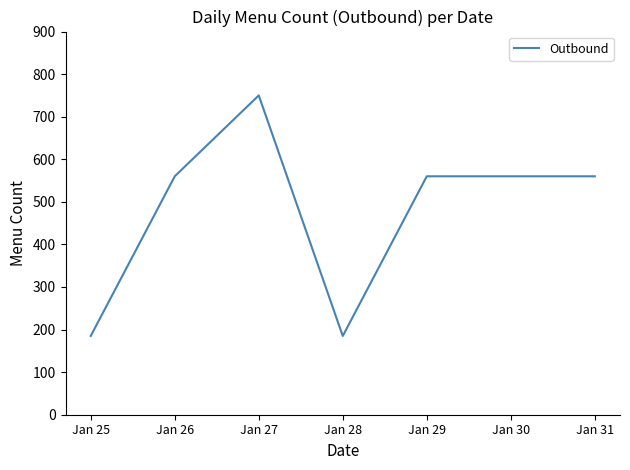

Does the chart have visible grid lines?

No